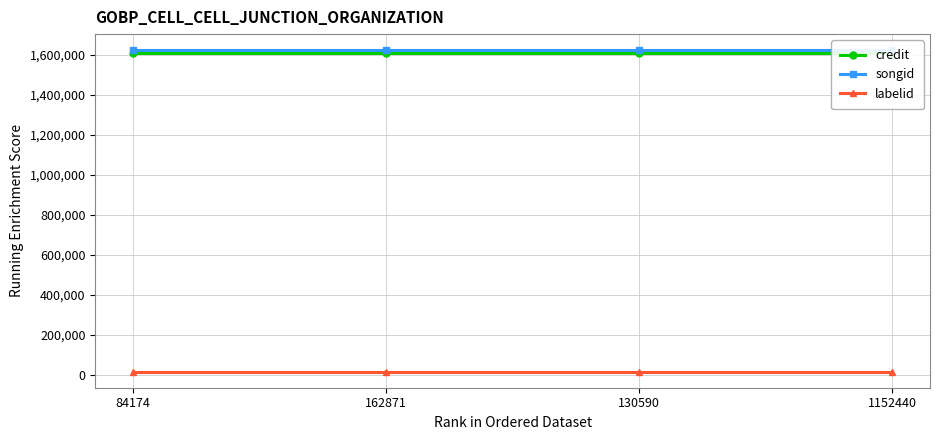

What are all the series names shown in the legend?

credit, songid, labelid